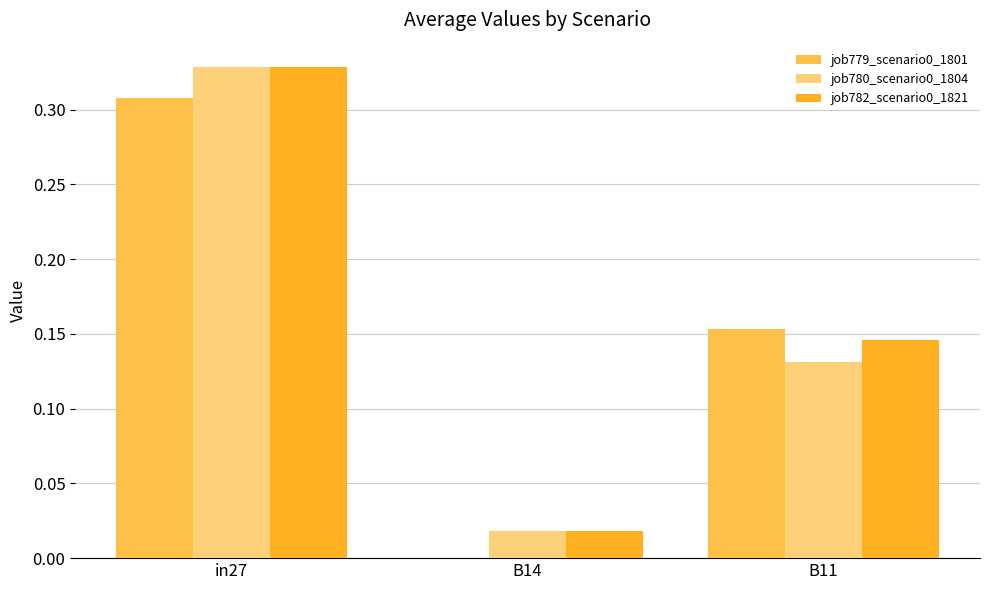

At which category is the sum across all series the highest?

in27